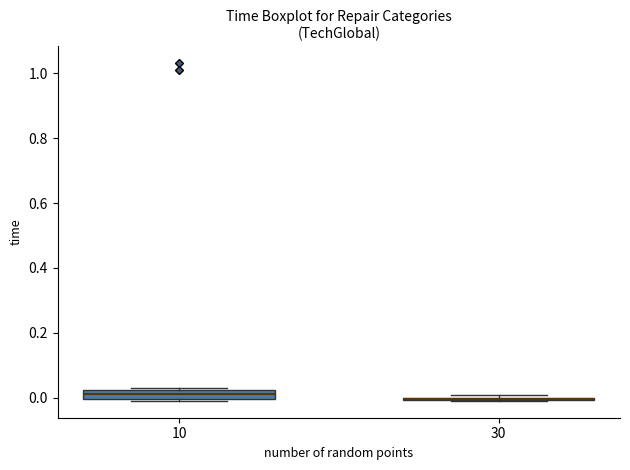

Comparing the boxes themselves (not the whiskers), which one is the tallest?

10